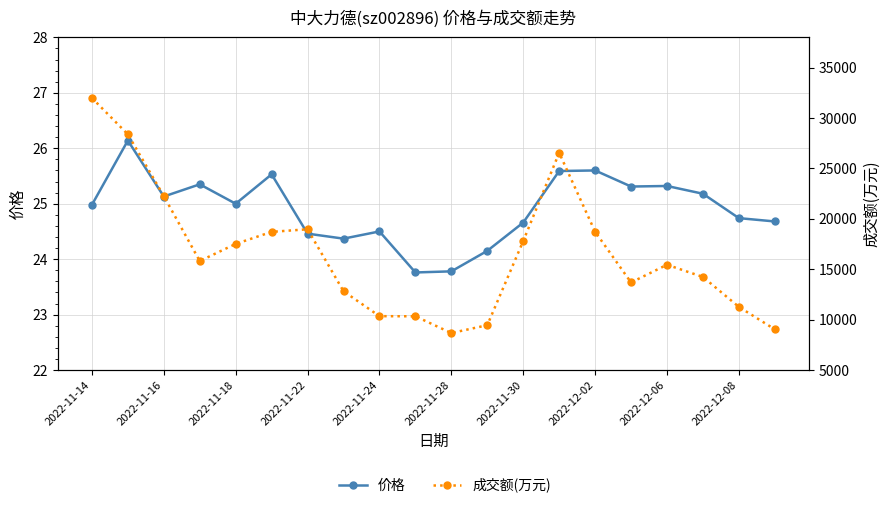

At which category is the sum across all series the highest?

2022-11-14